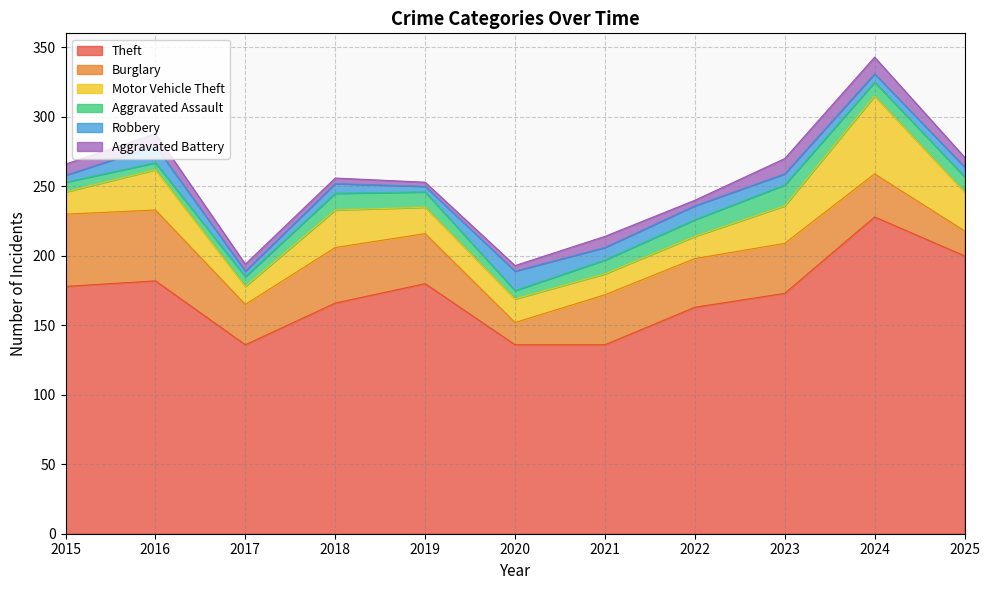

Count the number of data series in this chart.

6